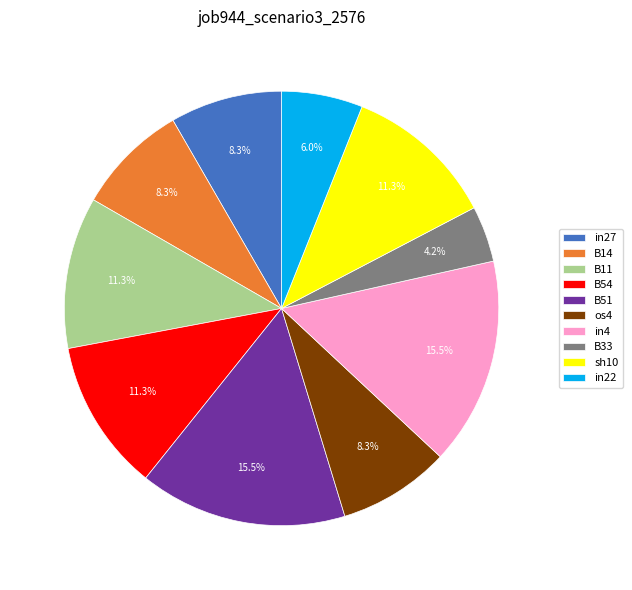

Combined, what portion of the pie is in22 and B51?

21.5%